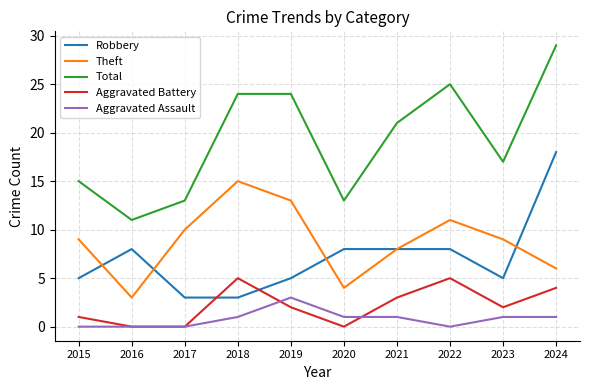

At which category is the sum across all series the highest?

2024